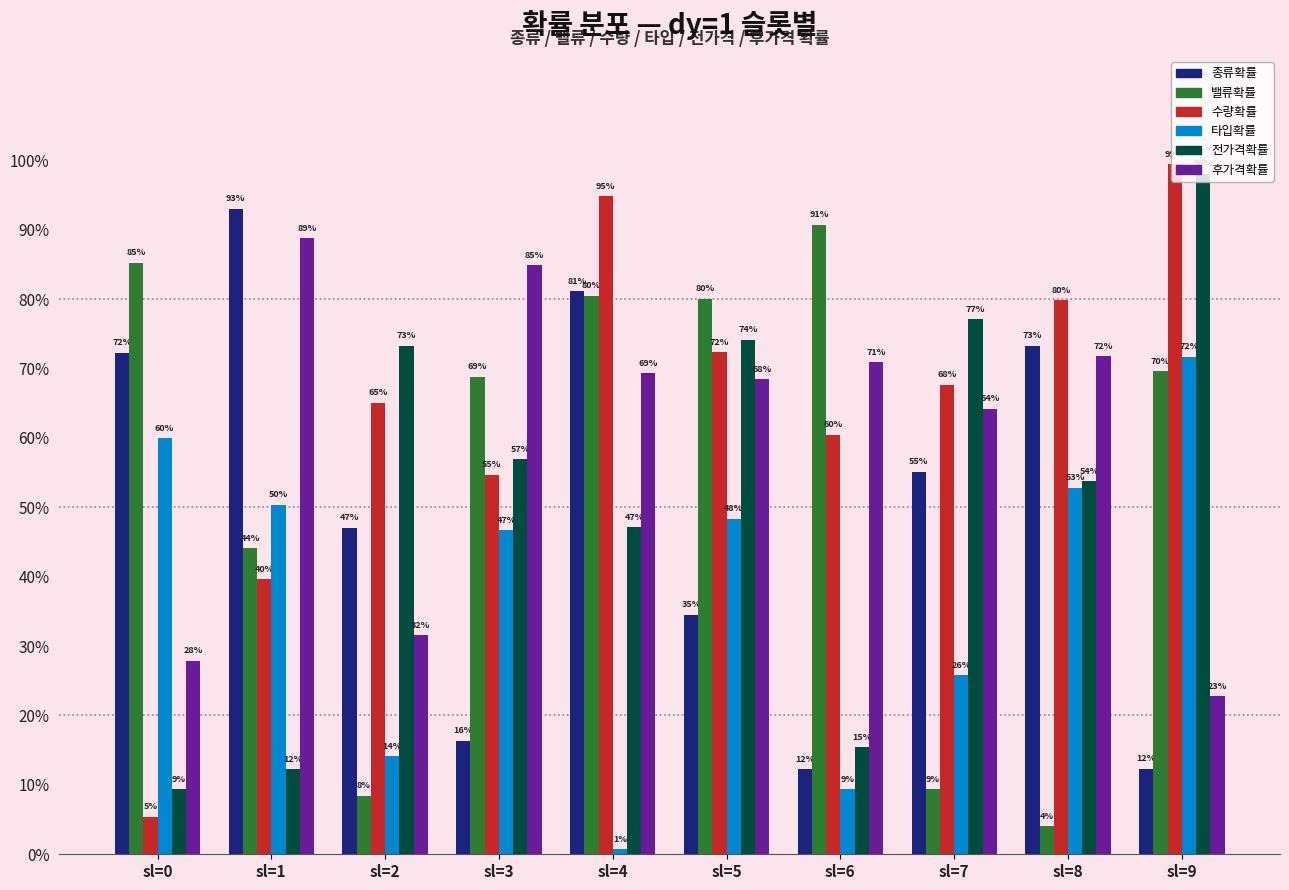

Is the value of 밸류확률 at sl=9 greater than the value of 전가격확률 at sl=3?

Yes